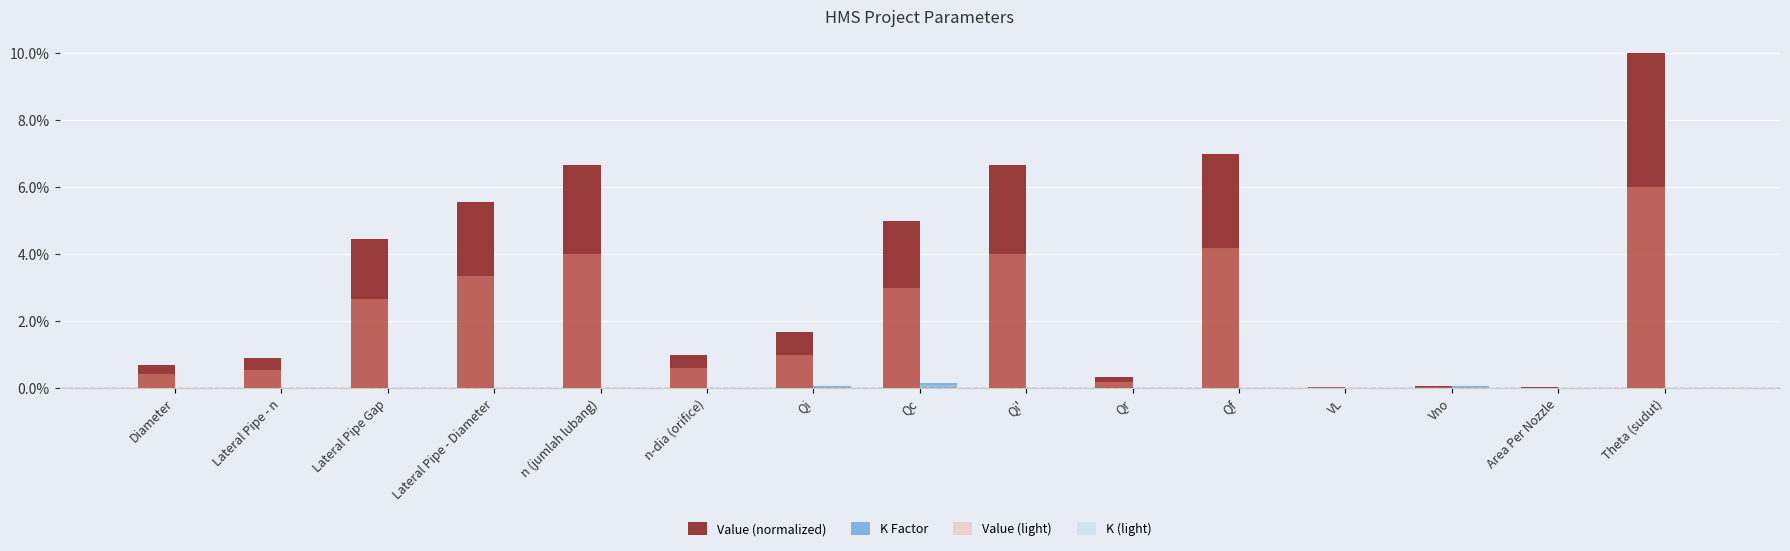

Which series changed the most between n (jumlah lubang) and Qi?

Value (normalized)